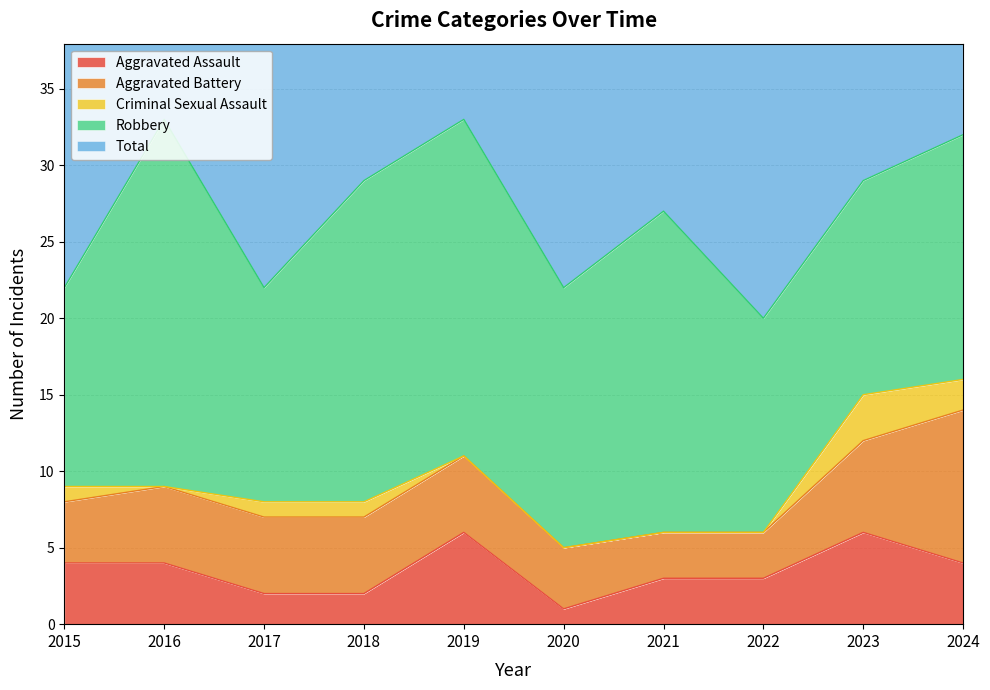

Read the Robbery value at 2015.

13